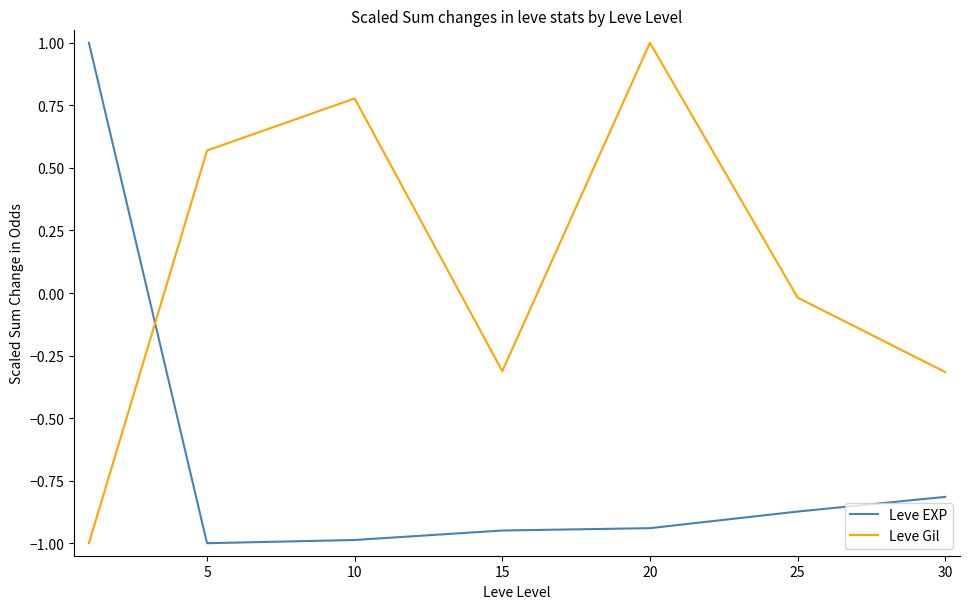

Does the chart display data point markers on the line(s)?

No